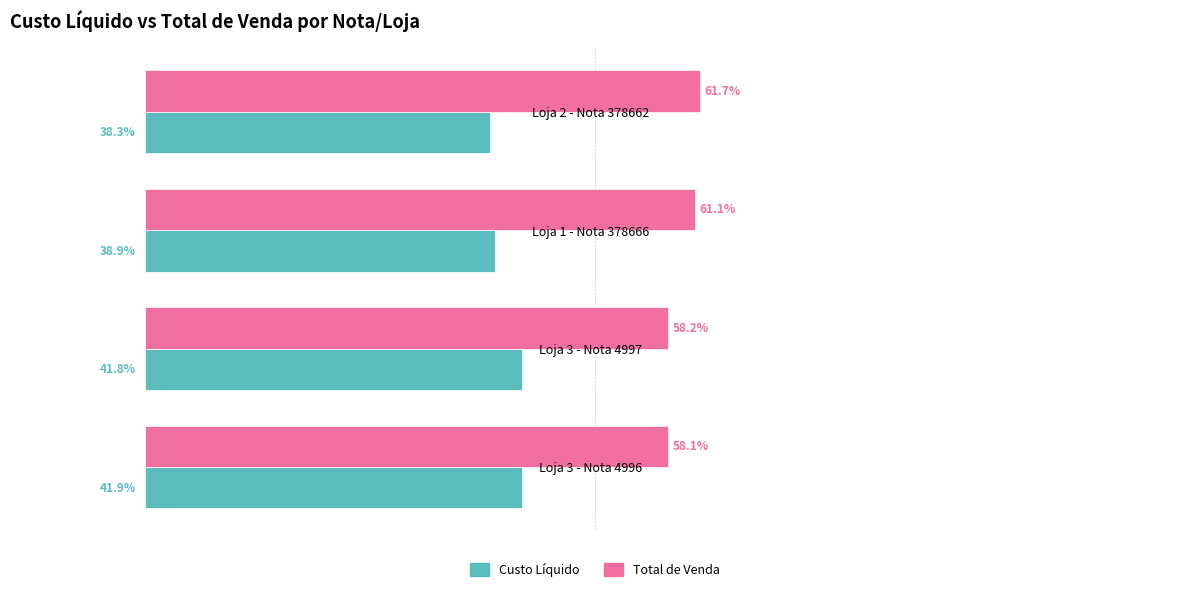

Rank the series by their maximum value, from lowest to highest.

Custo Líquido, Total de Venda